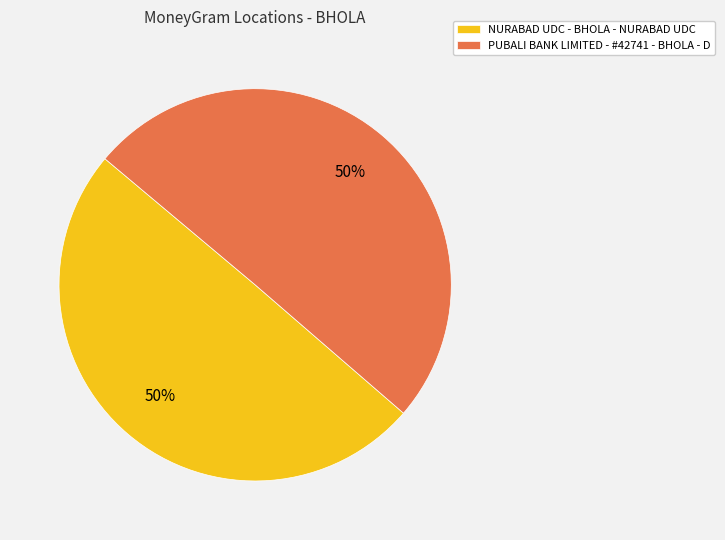

To the nearest percent, what portion does PUBALI BANK LIMITED - #42741 - BHOLA - D represent?

50%